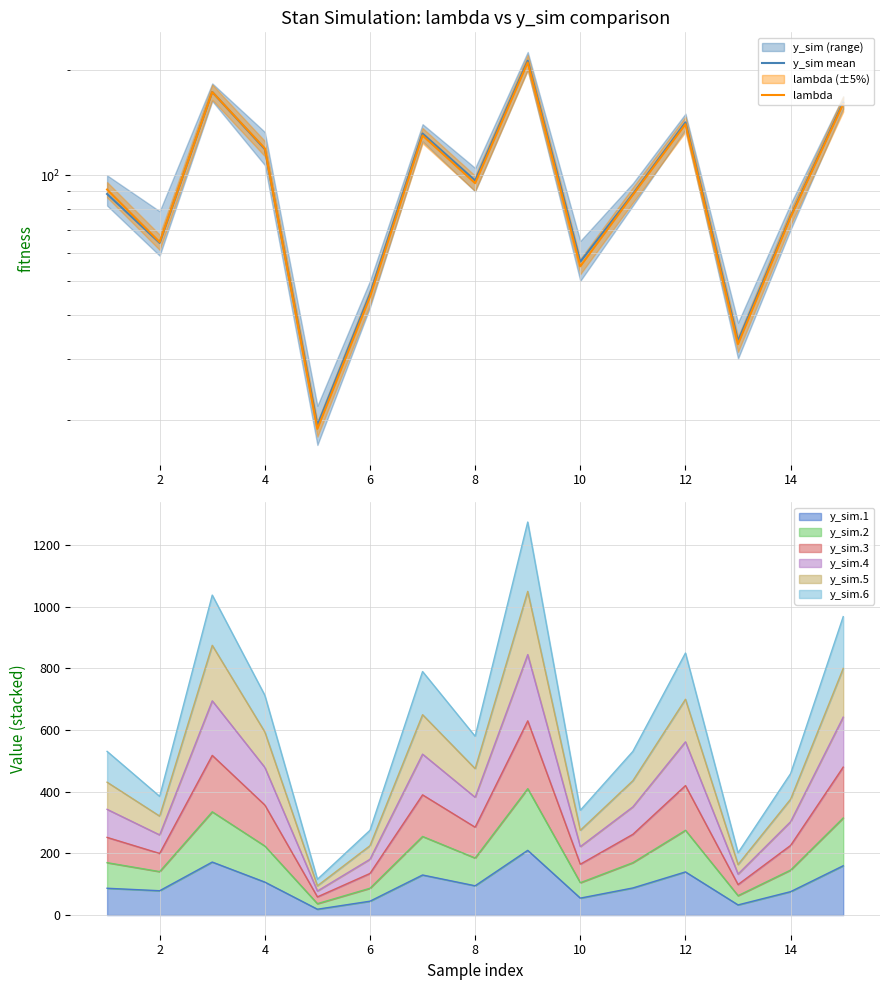

What is the greatest value displayed?

212.5